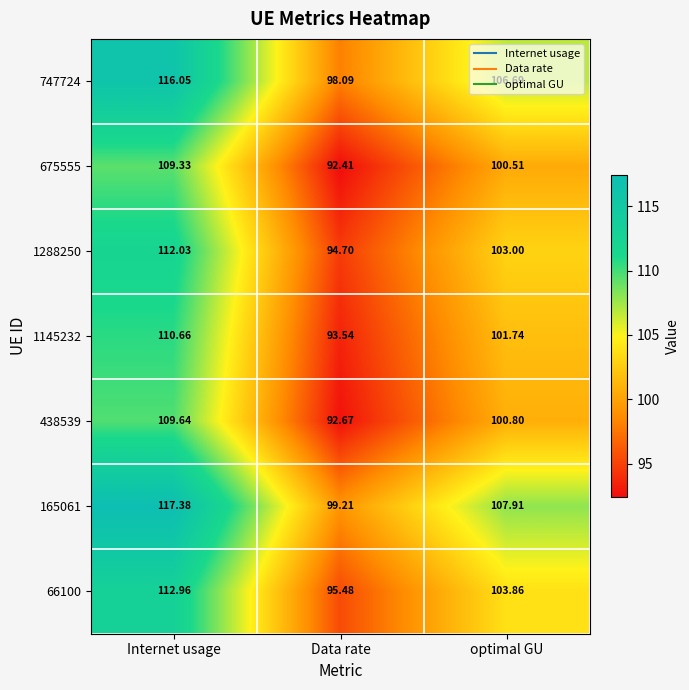

At which label does 747724 reach its minimum?

Data rate